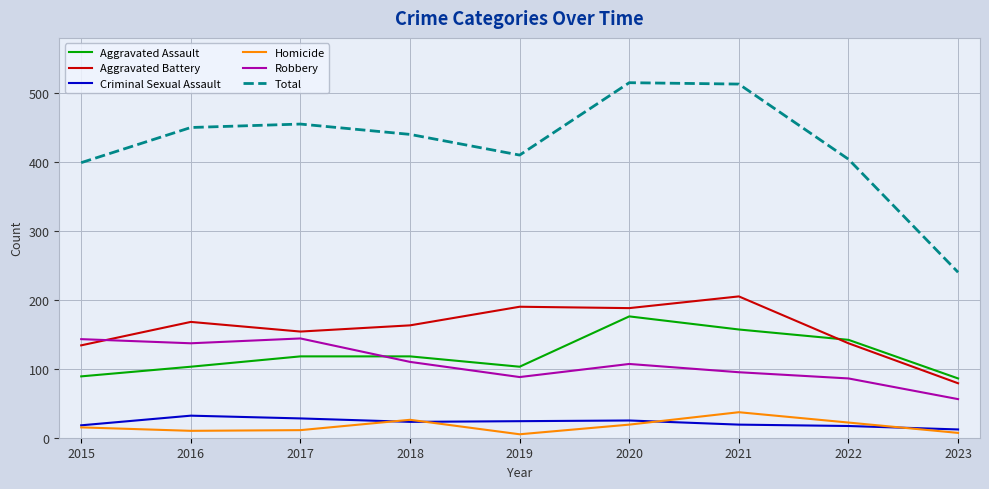

Is the value of Total at 2016 greater than the value of Robbery at 2017?

Yes